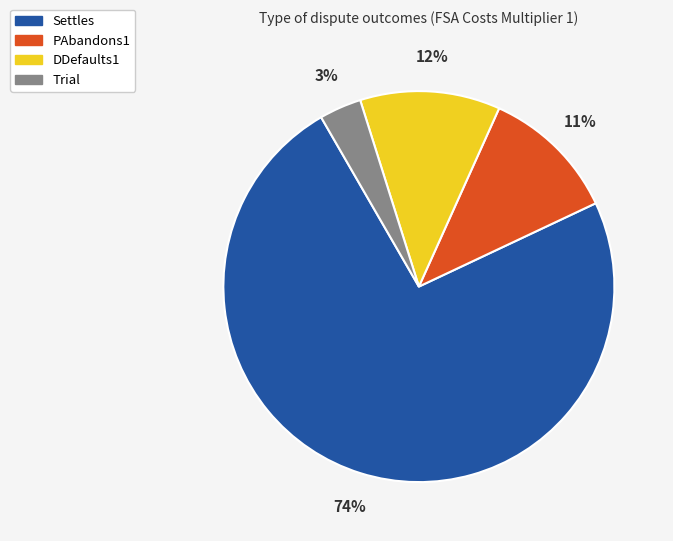

To the nearest percent, what portion does Trial represent?

3%